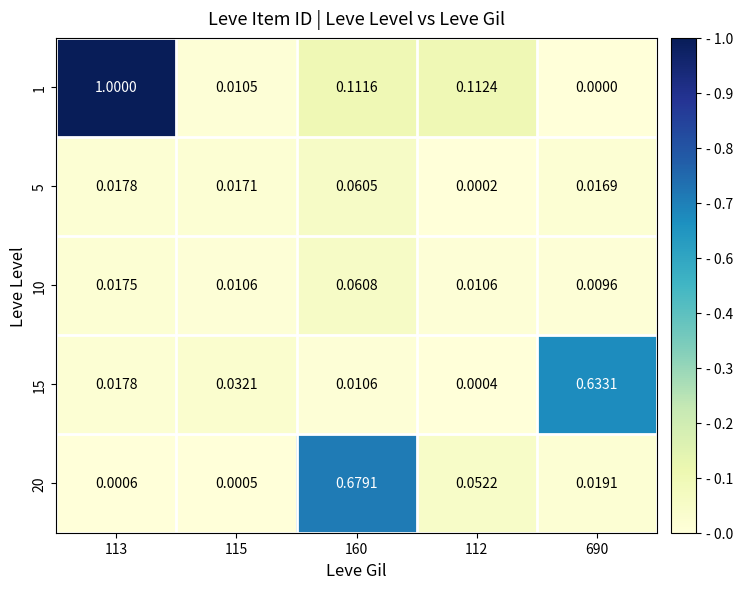

Is the value of 5 at 112 greater than the value of 20 at 112?

No